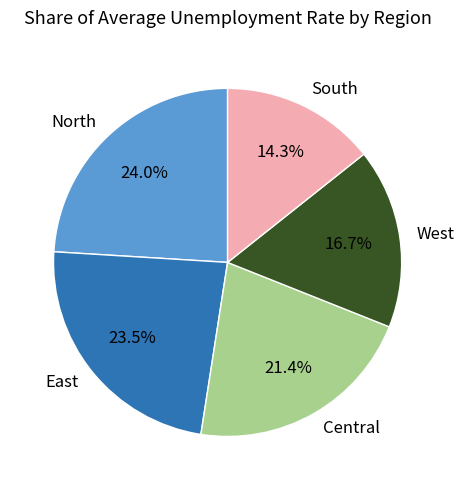

Between South and North, which is larger?

North